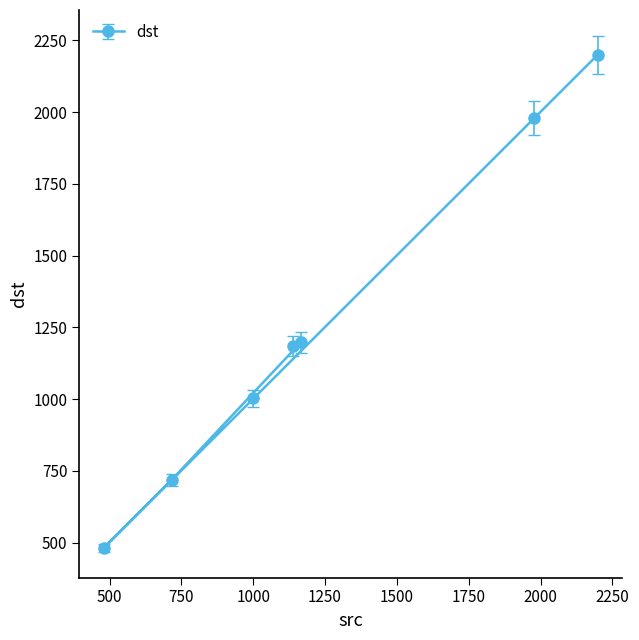

Which category has the highest value across all series?

2199